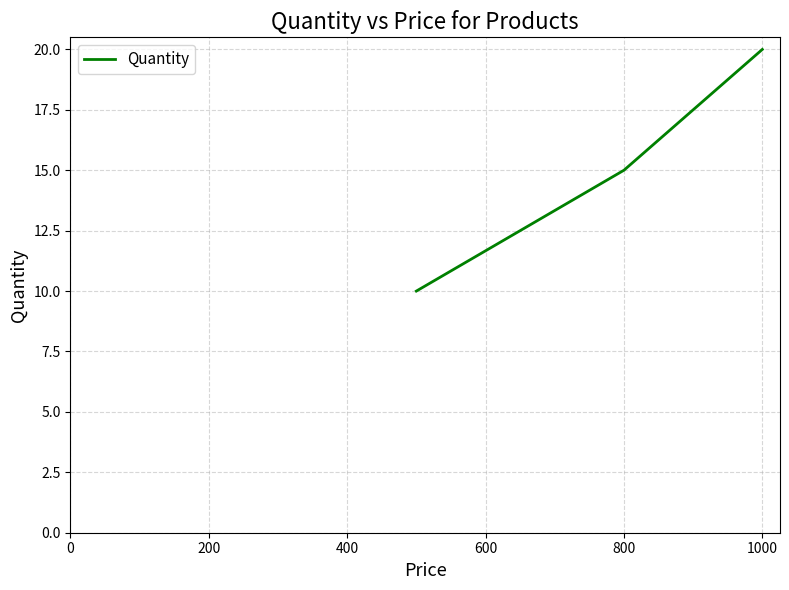

What is the difference between the maximum and minimum values?

10